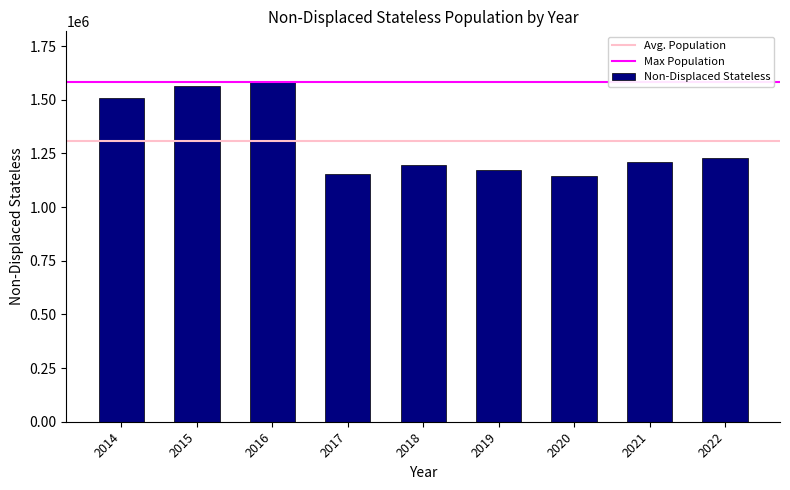

Are the bars grouped side by side (vs. stacked)?

No